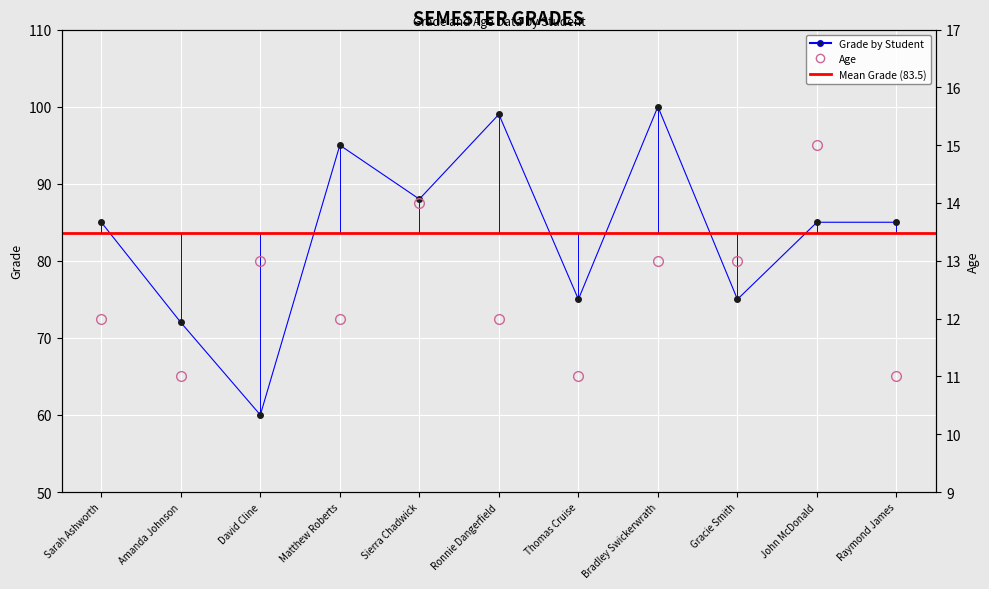

True or false: Grade and Age intersect in this chart.

False